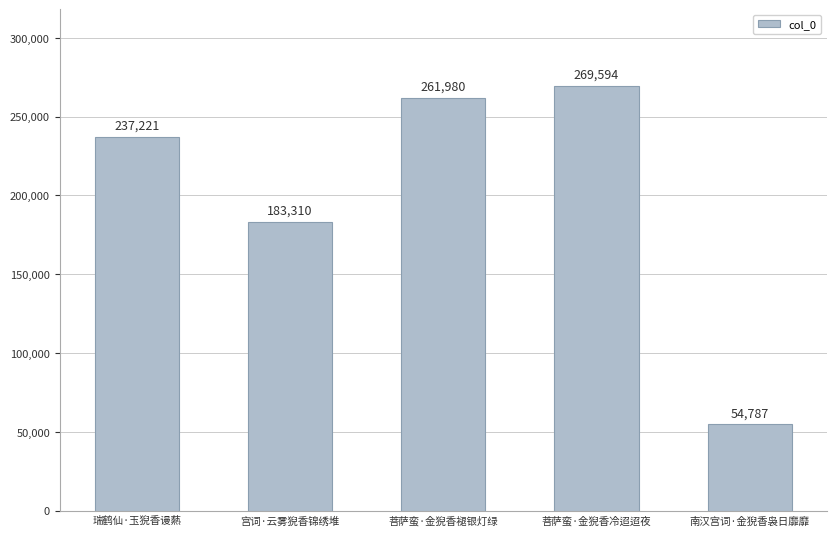

Rank the categories by value from lowest to highest.

南汉宫词·金猊香袅日靡靡, 宫词·云雾猊香锦绣堆, 瑞鹤仙·玉猊香谩爇, 菩萨蛮·金猊香褪银灯绿, 菩萨蛮·金猊香冷迢迢夜